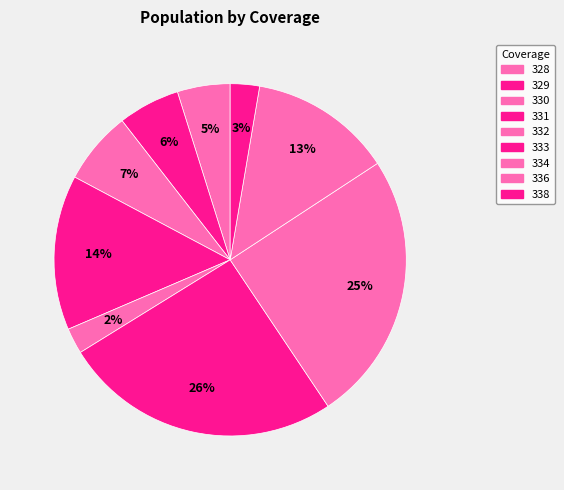

How many slices are in this pie chart?

9